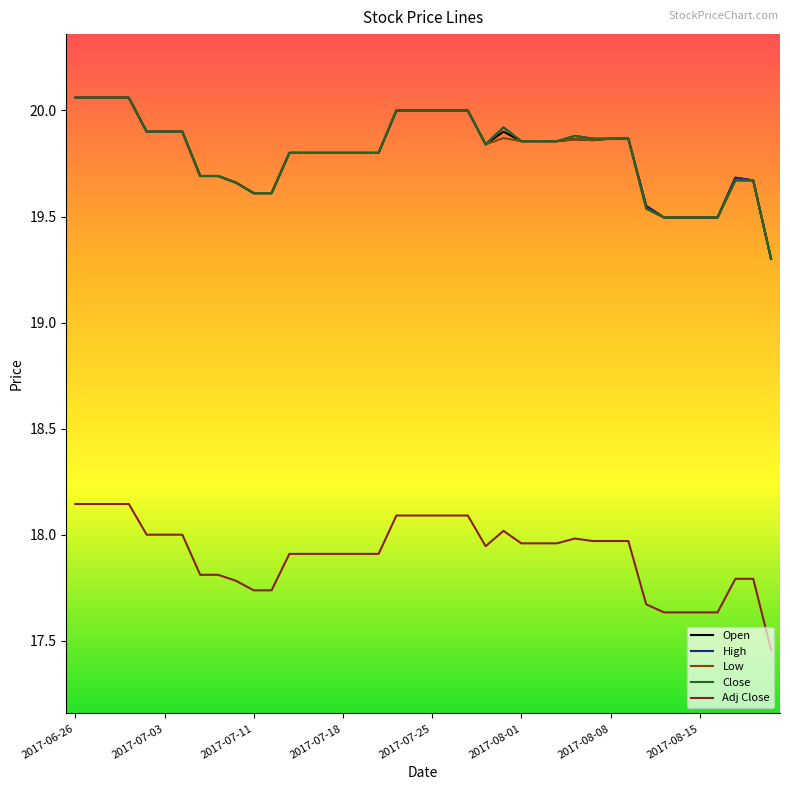

What is the minimum value for High?

19.3